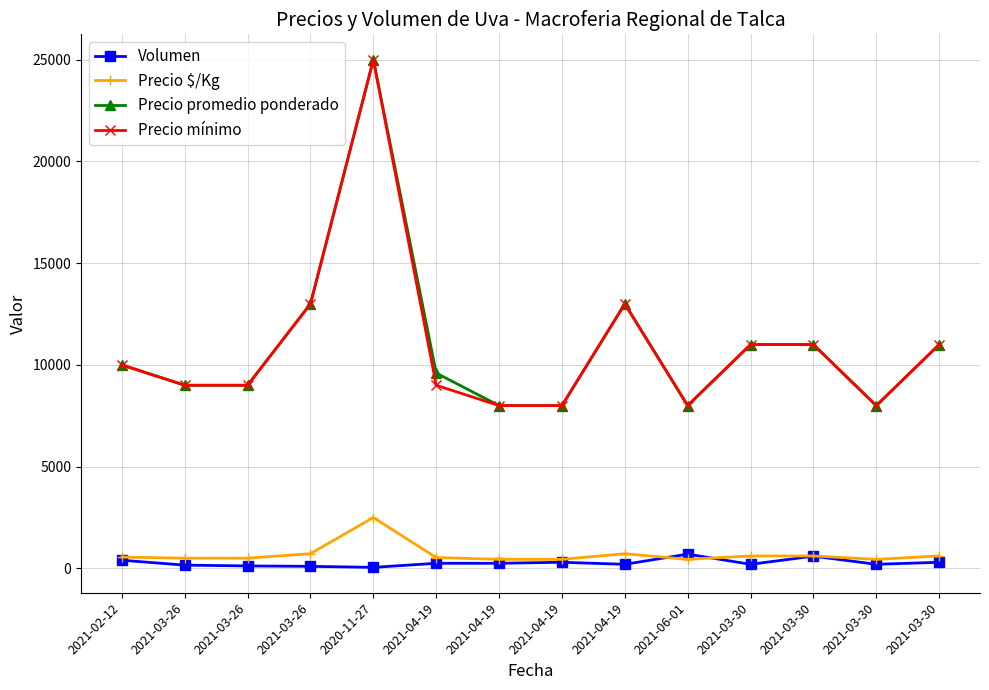

The value of Precio mínimo at 2021-06-01 is 8000. True or false?

True